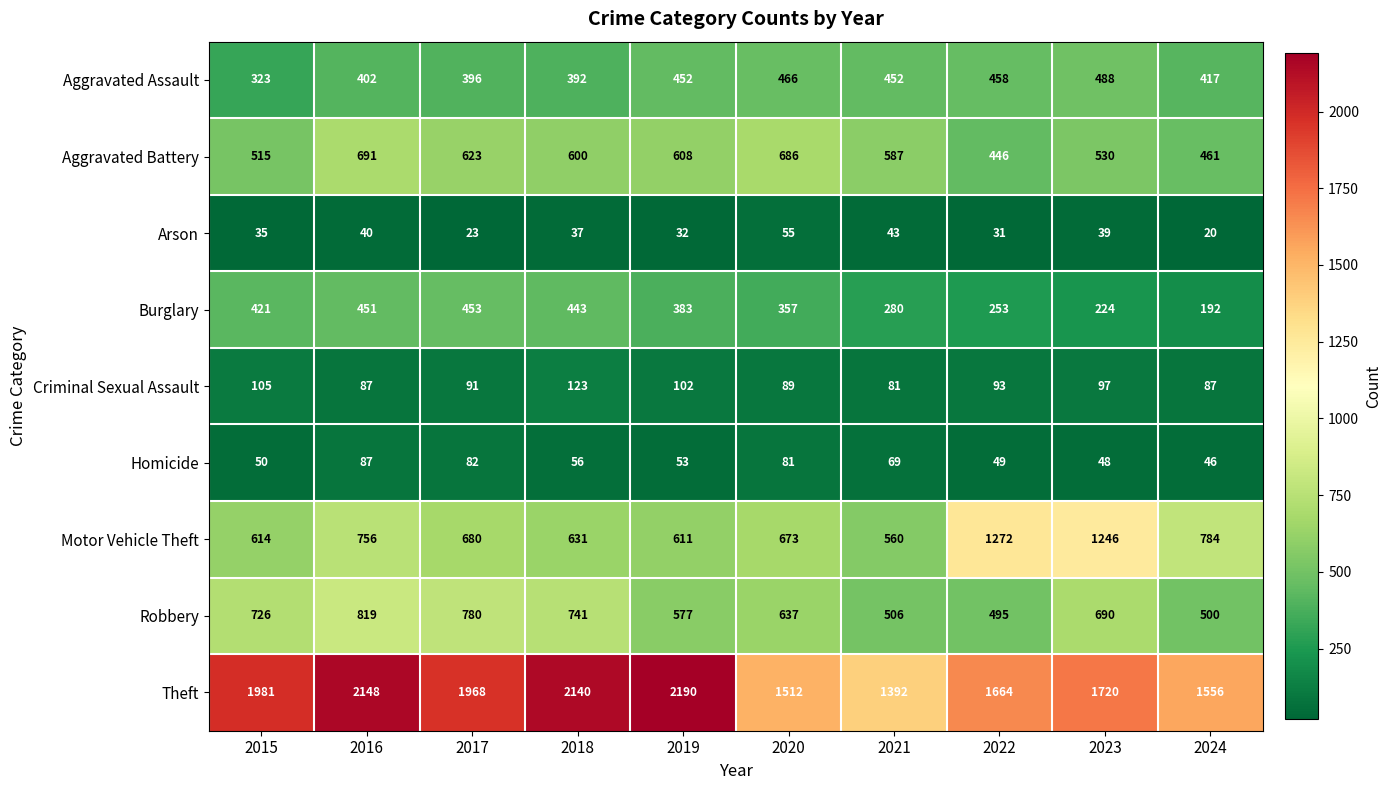

What is the maximum value shown in the chart?

2190